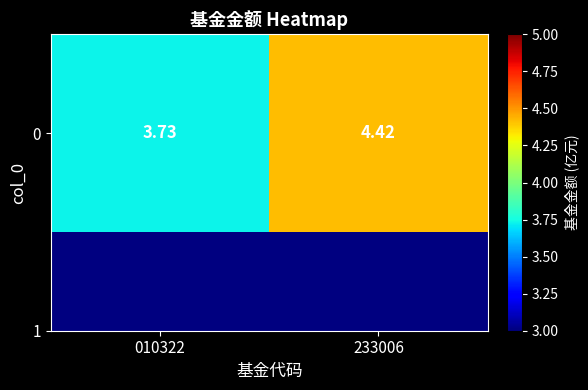

Rank the categories by value from lowest to highest.

010322, 233006